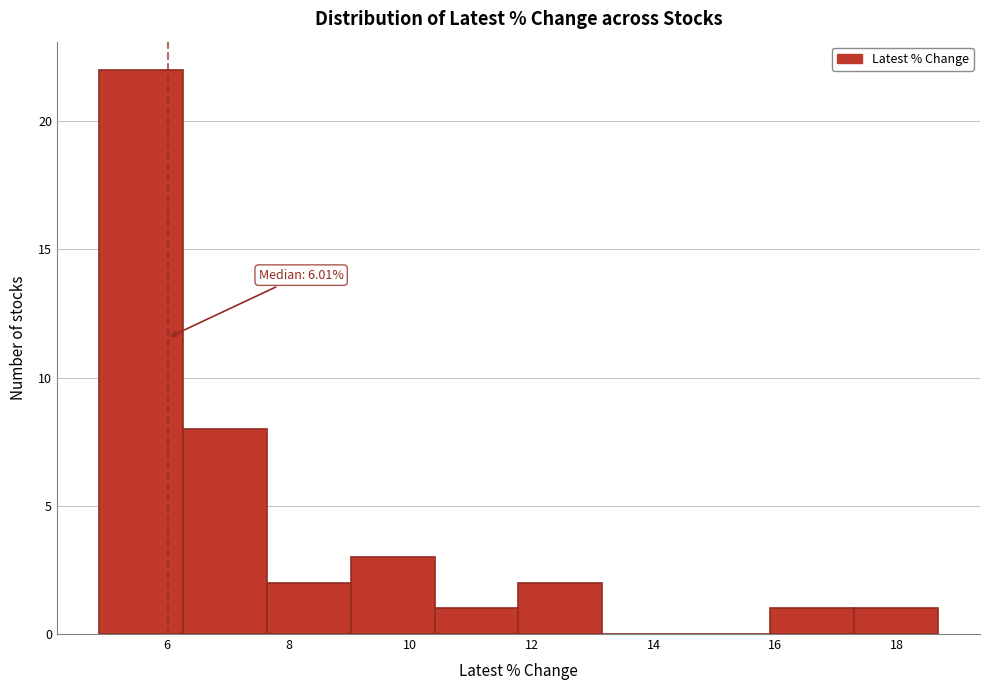

Over which range of the x-axis is the bar tallest?

4.8 to 6.2